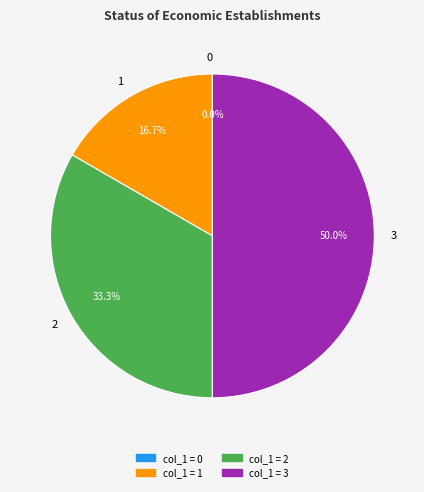

The 3 slice represents 50% of the pie. True or false?

True